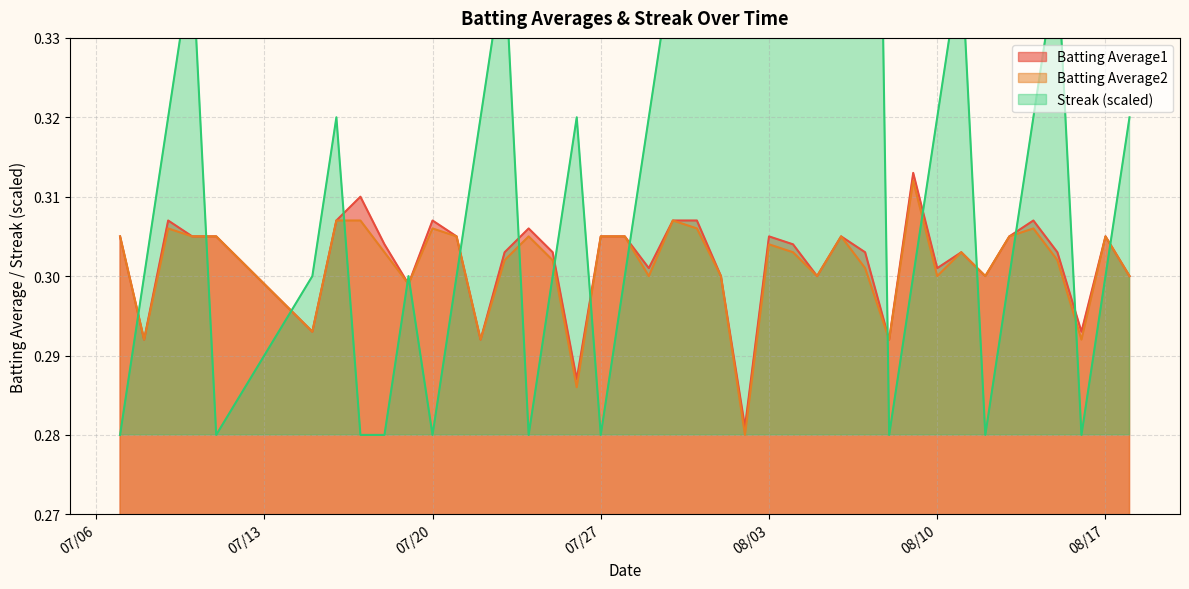

Where do Batting Average1 and Streak first cross each other?

2010-07-07 and 2010-07-08